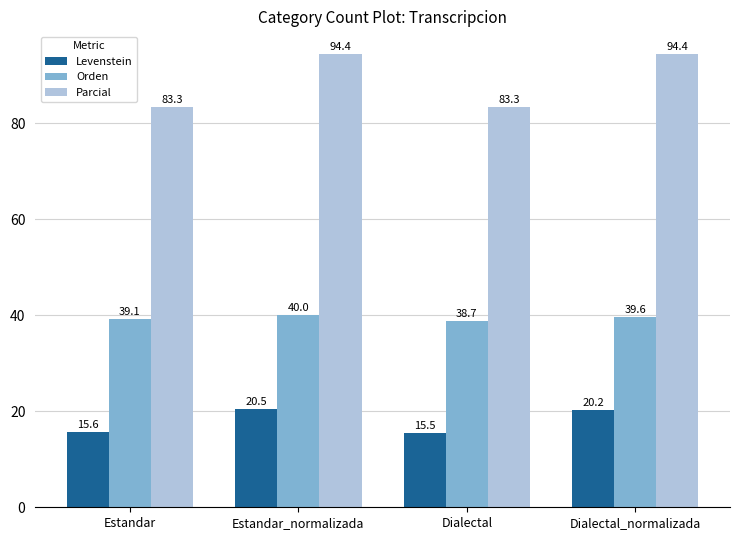

What is the sum of all Levenstein values?

71.7